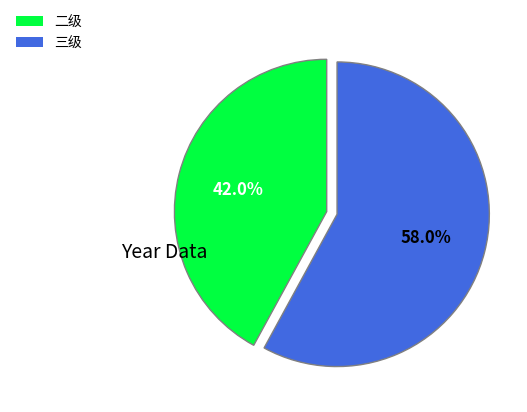

Is there a majority slice in this chart?

Yes